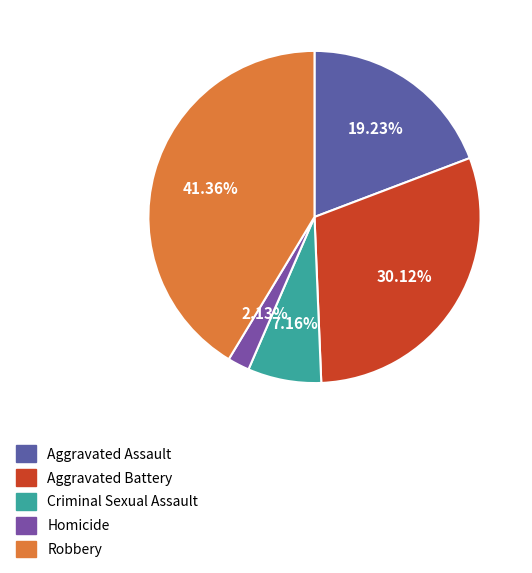

Is there a majority slice in this chart?

No